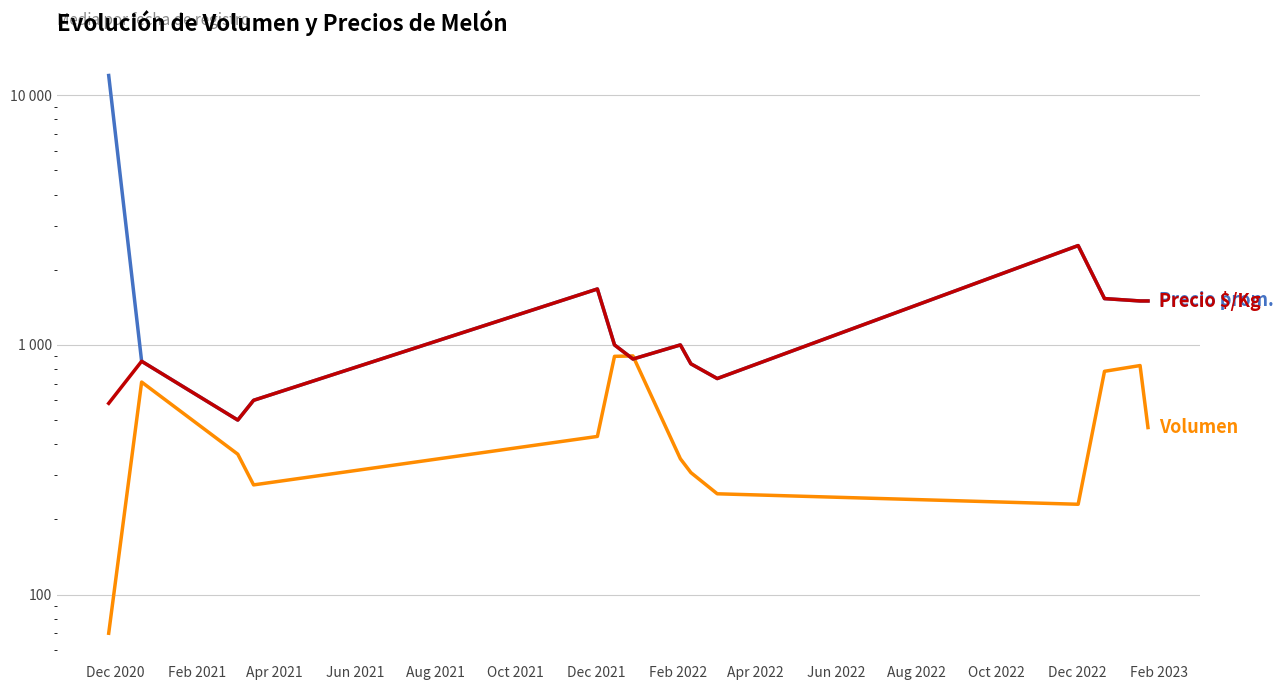

List the series in order of their peak value, lowest first.

Volumen, Precio $/Kg, Precio promedio ponderado